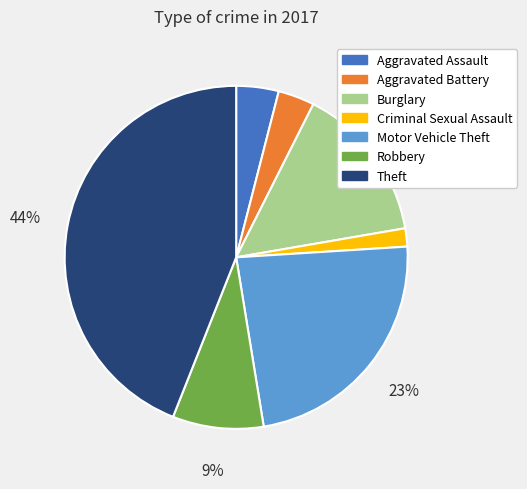

How many slices are in this pie chart?

7